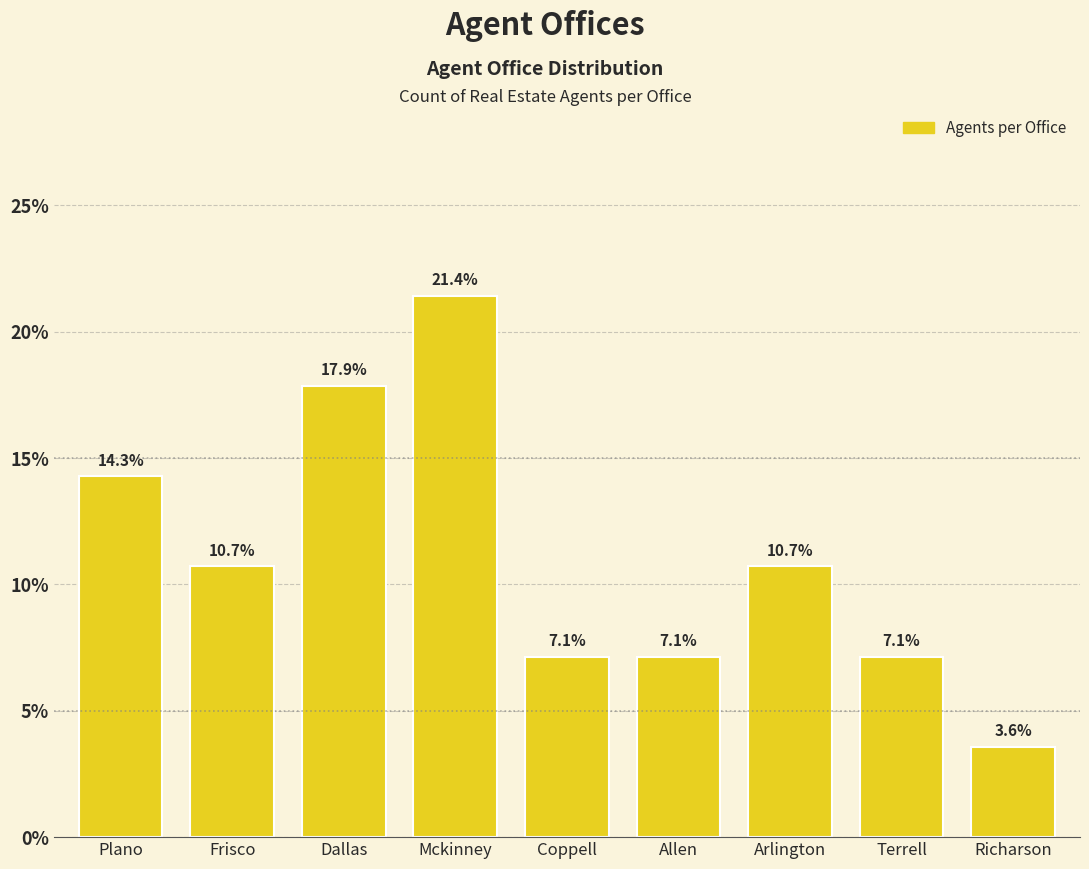

Reading left to right, extract all data points from this chart.

14.3	10.7	17.9	21.4	7.1	7.1	10.7	7.1	3.6